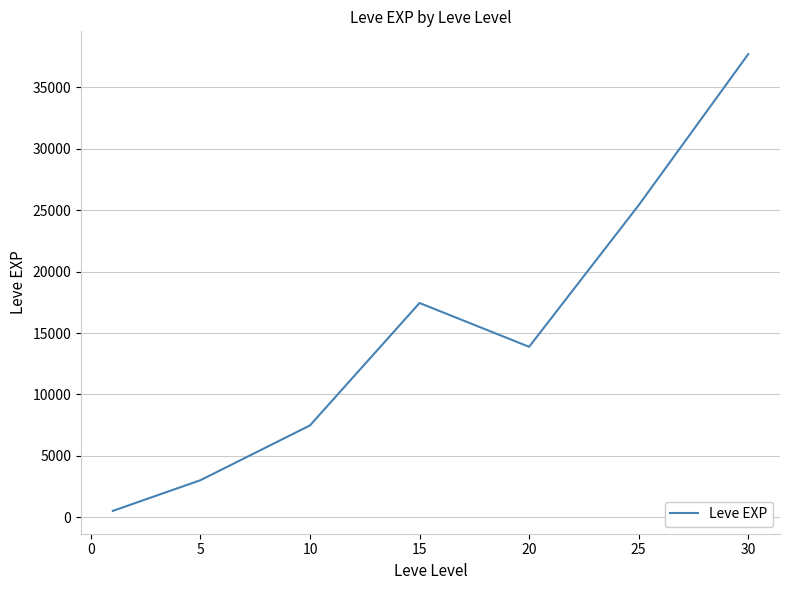

Count the number of categories in the chart.

7